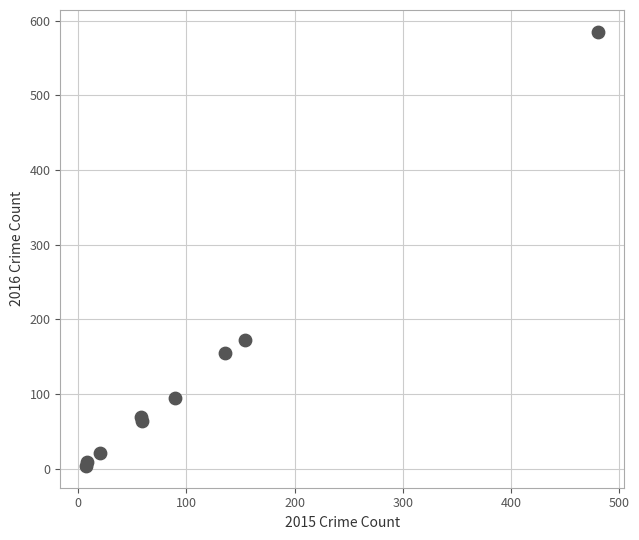

What Y value in the scatter plot is closest to 294?

172